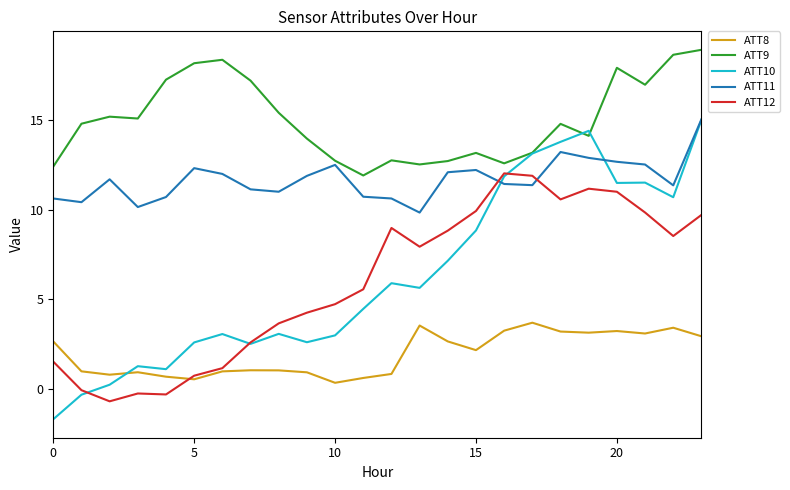

Which series has the widest spread of values?

ATT10